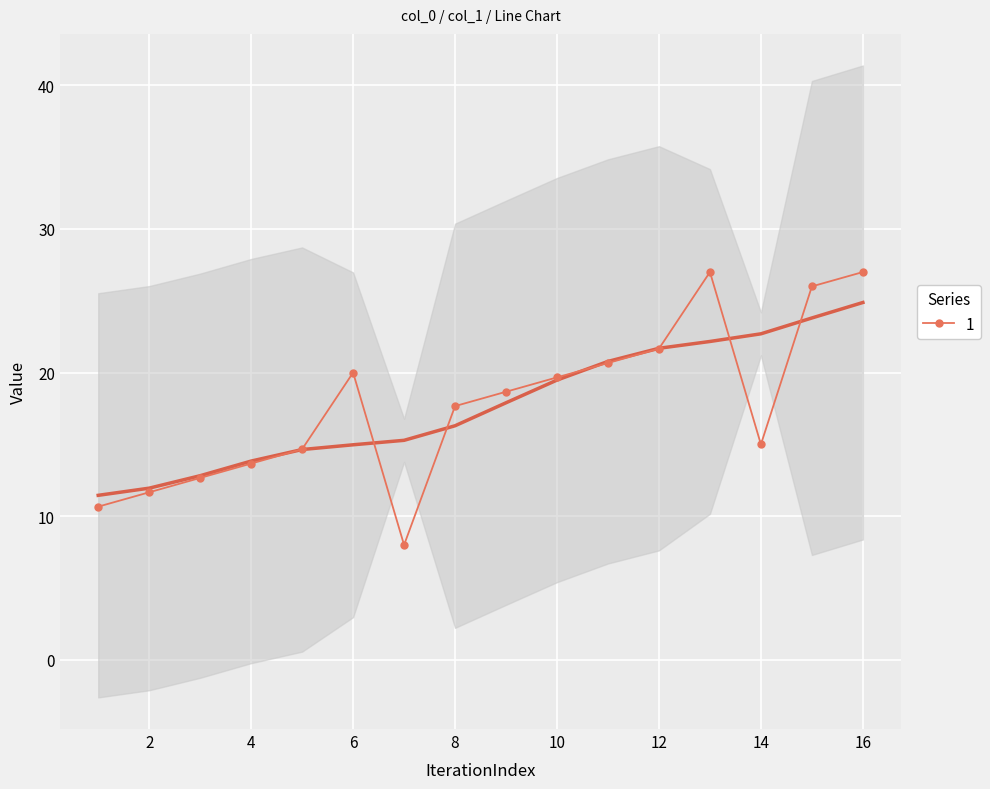

What is the minimum value for 1?

8.0